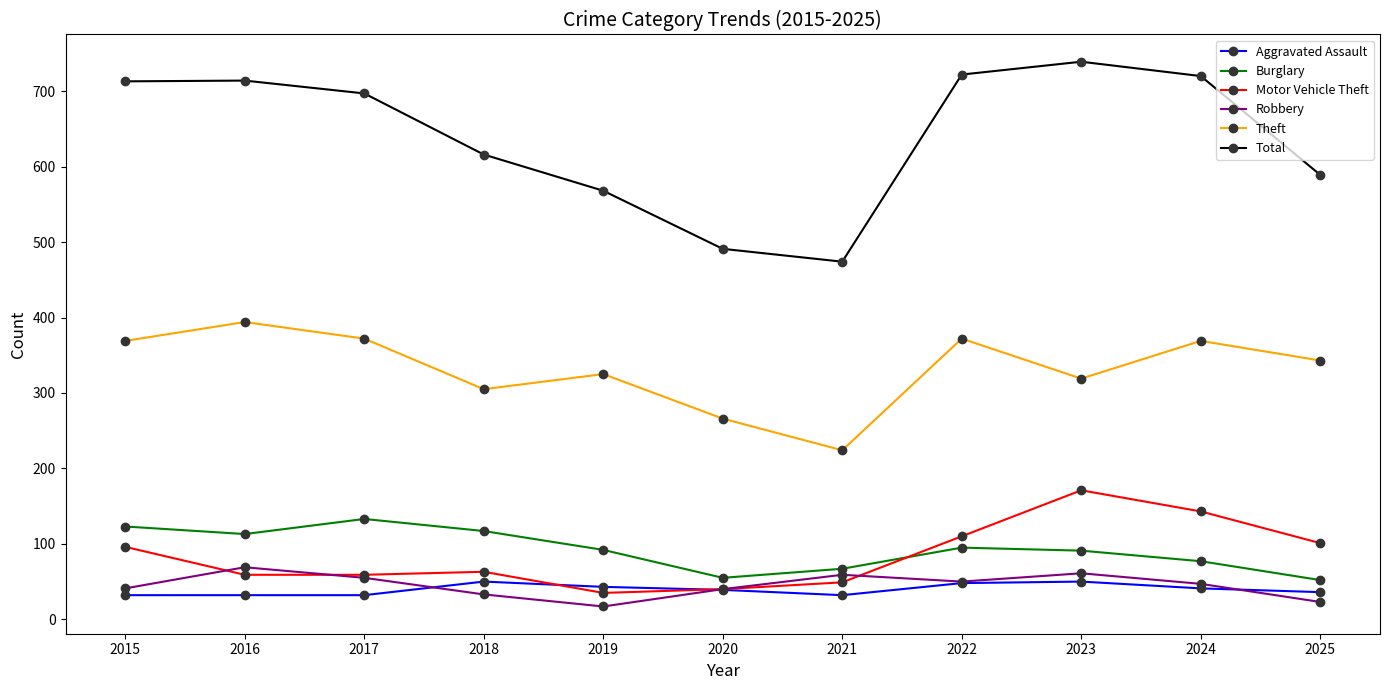

The value of Robbery at 2015 is 41. True or false?

True